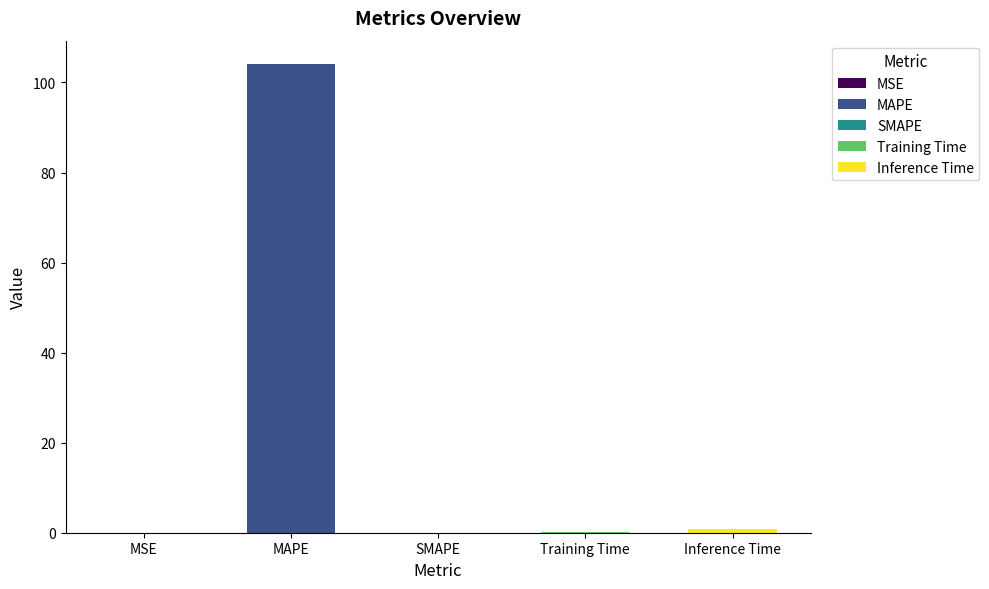

The chart shows a value of 104.1 at MAPE. True or false?

True